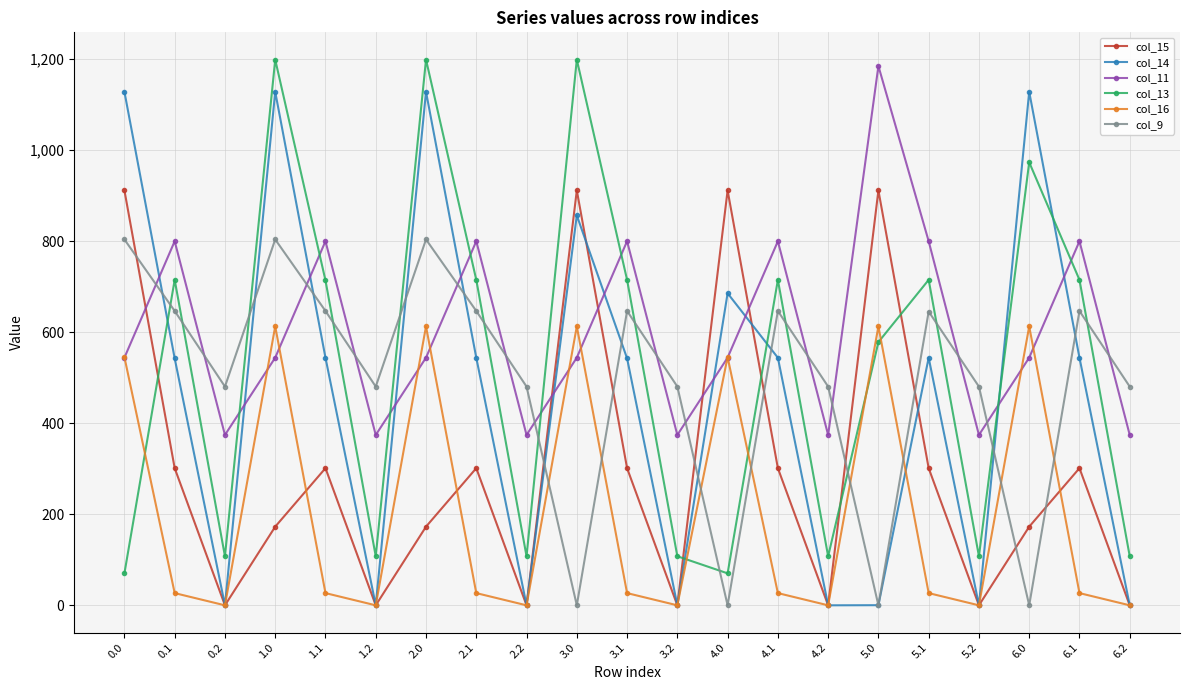

What is the difference between the second highest and second lowest values in the col_14 series?

1128.6